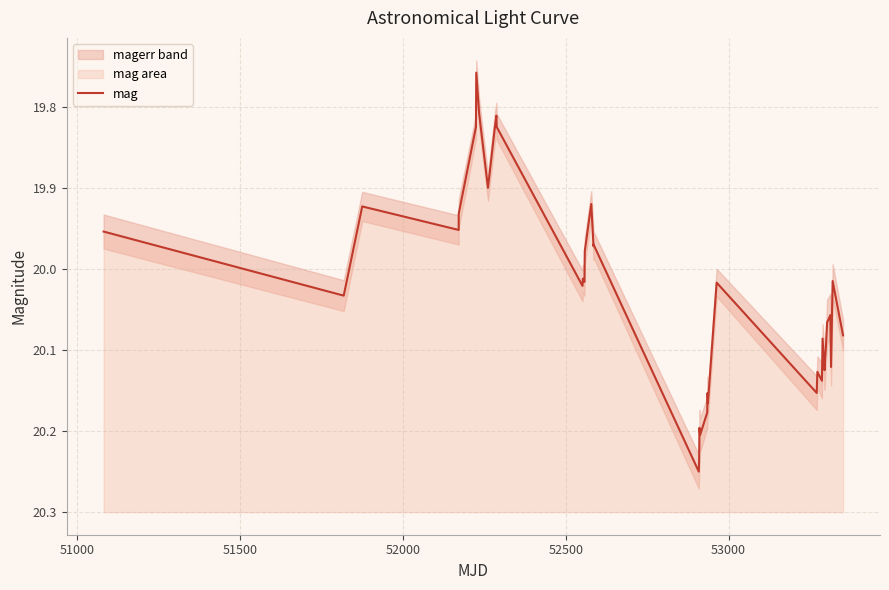

The chart shows a value of 34.7 at 11. True or false?

False